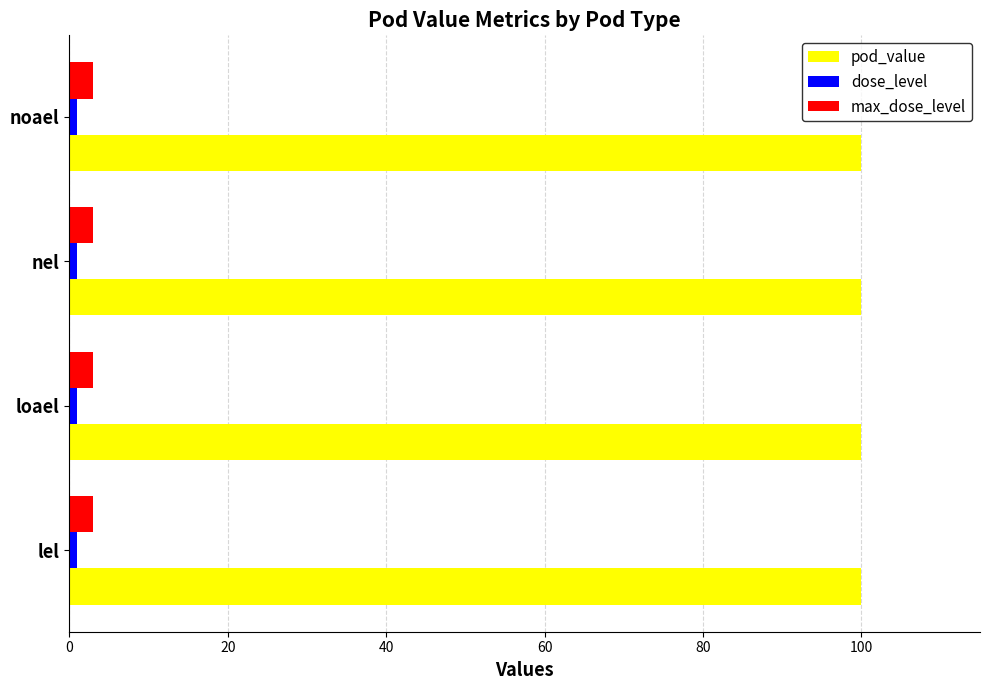

At how many categories does at least one series exceed 92?

4